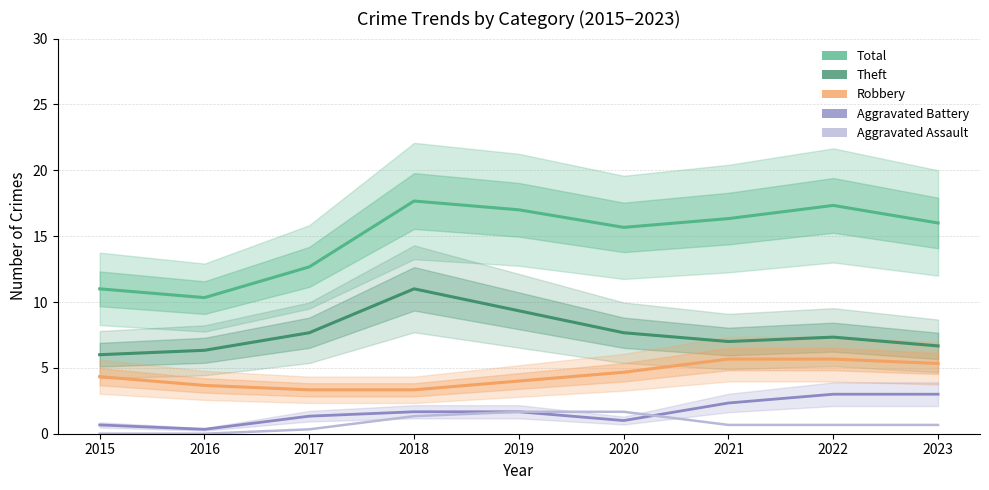

True or false: Aggravated Battery and Robbery cross at least once.

False